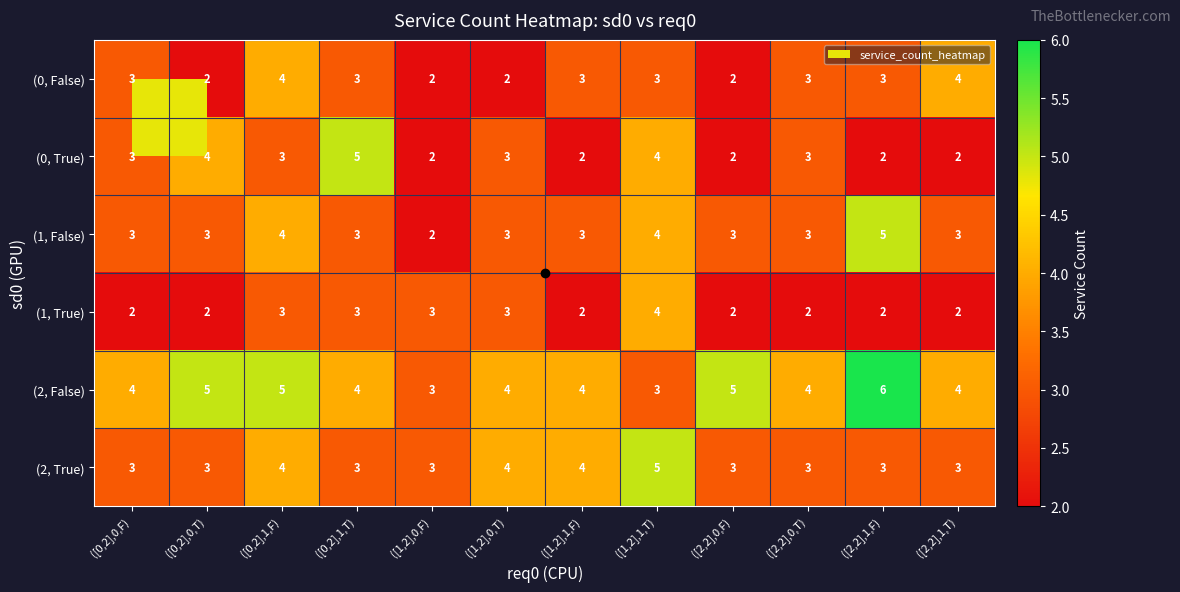

How many series are shown in this chart?

6